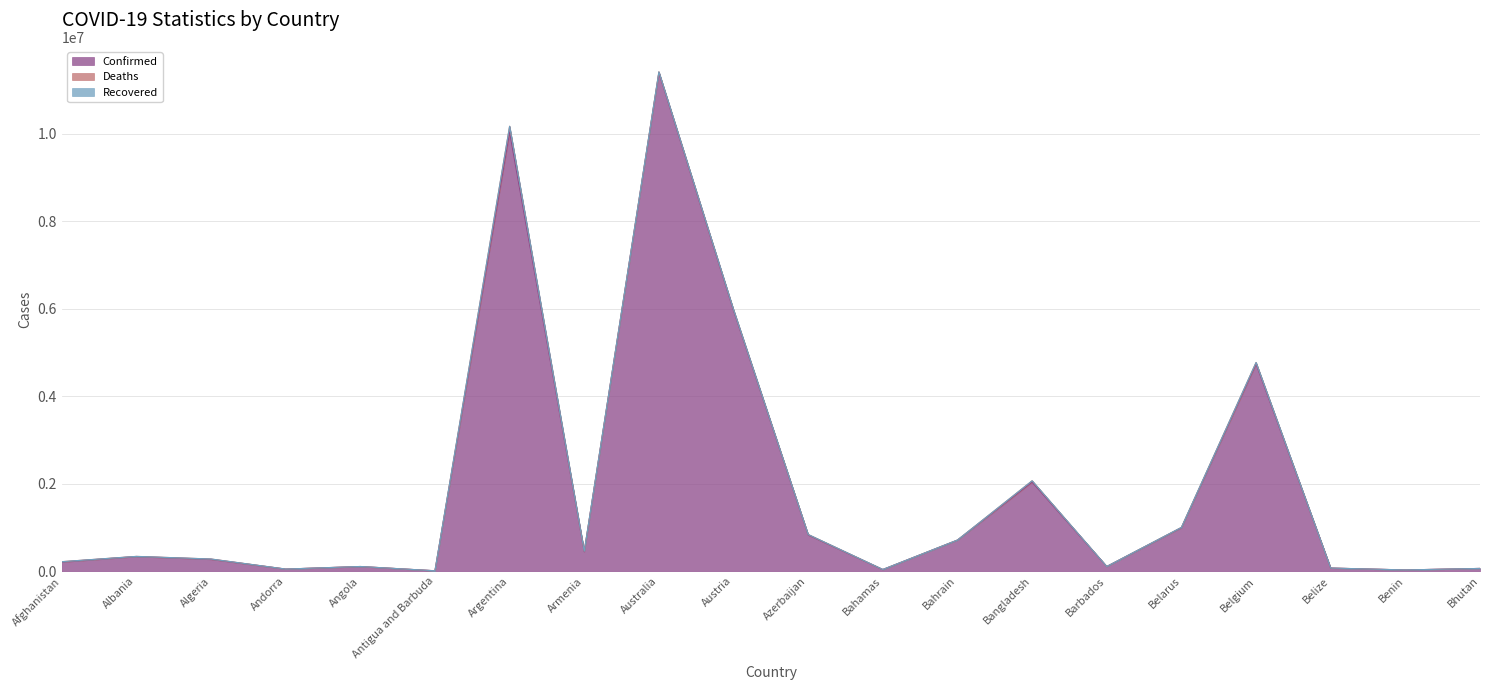

The Confirmed series shows 710693 at Bahrain. True or false?

True